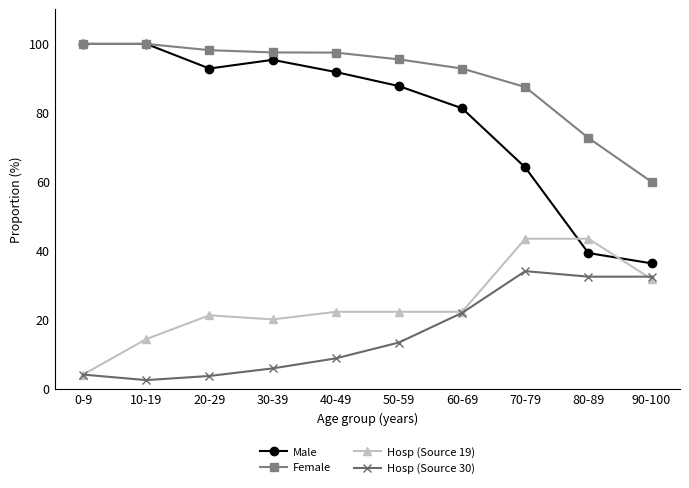

What are all the series names shown in the legend?

Male, Female, Hosp (Source 19), Hosp (Source 30)